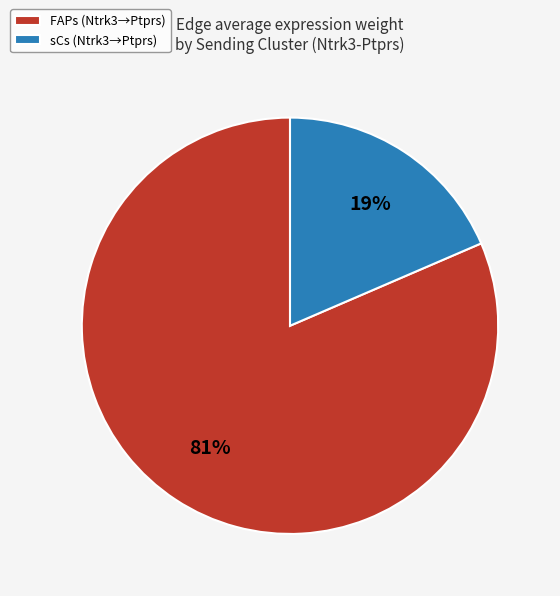

Does FAPs (Ntrk3→Ptprs) account for over 50% of the chart?

Yes